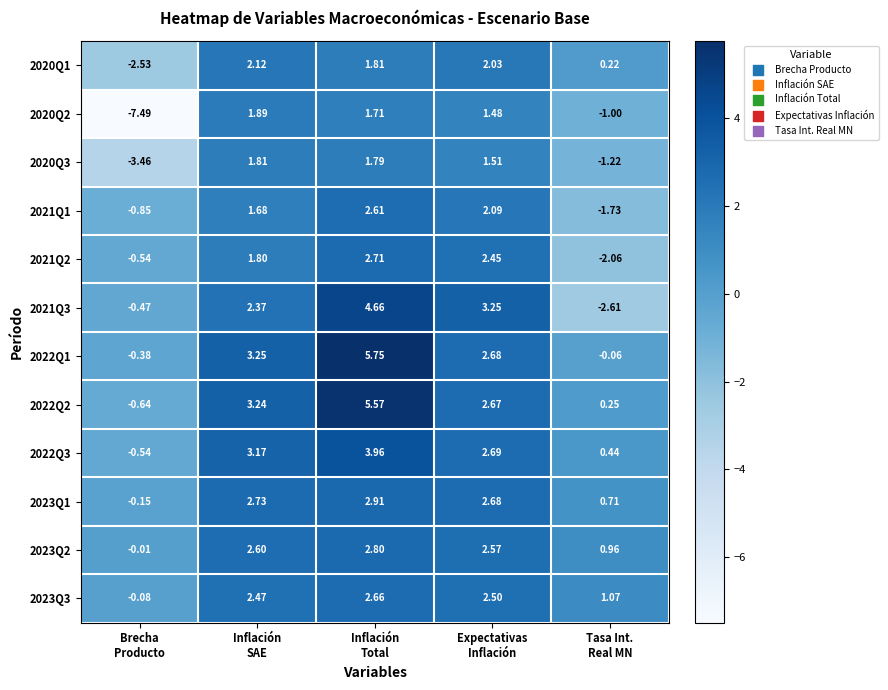

What is the total value across all series at Tasa Int.
Real MN?

-5.0